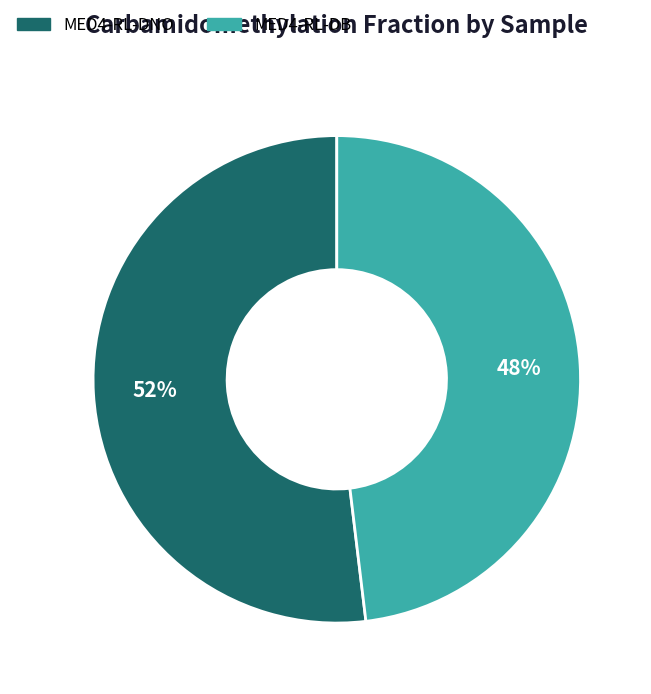

Between MED4-RL-DB and MED4-RL-DNO, which is larger?

MED4-RL-DNO